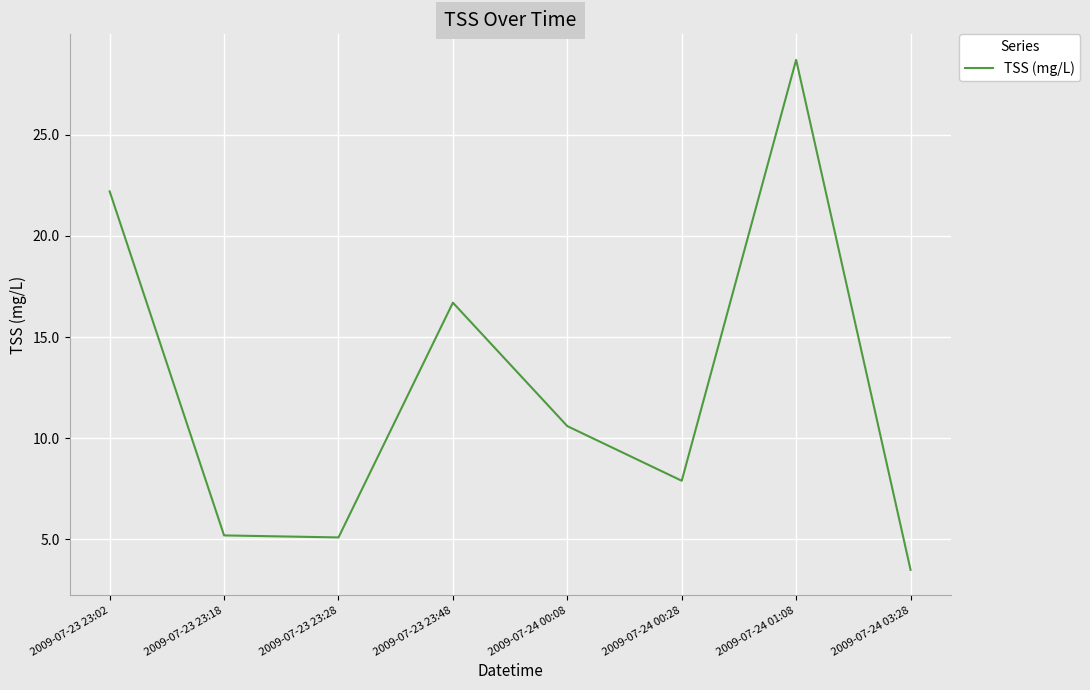

Is this an area chart (filled region under the line)?

No